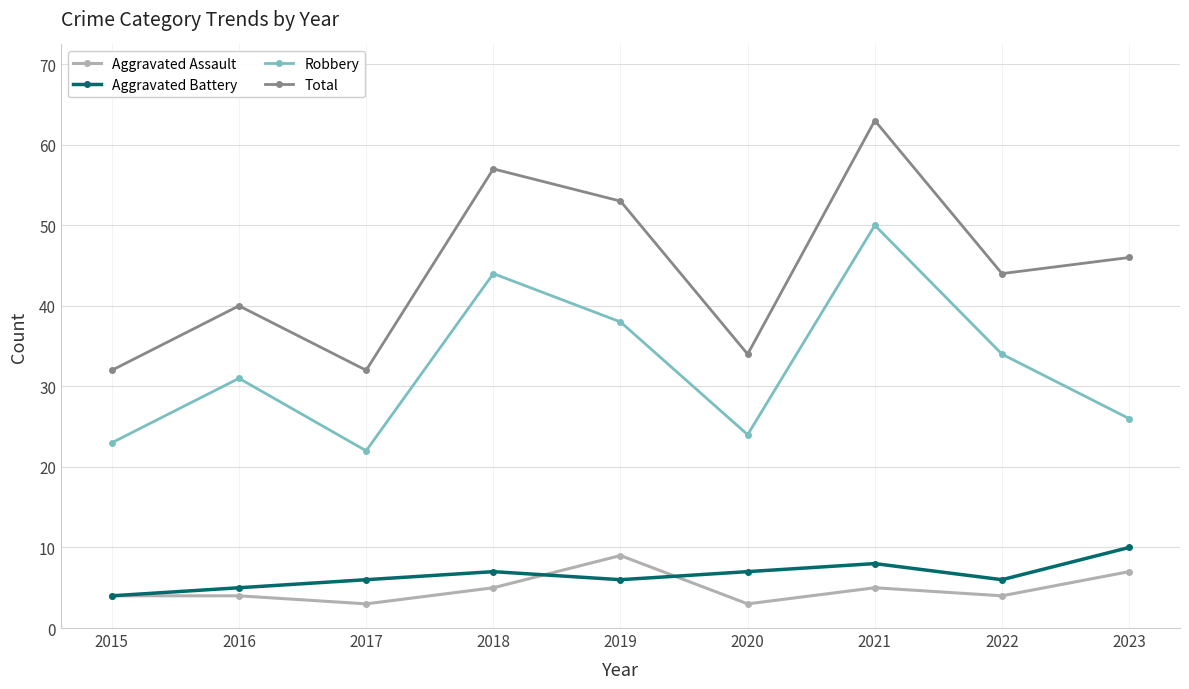

Reading right to left, what are all the values shown in this chart?

Aggravated Assault: 2023=7	2022=4	2021=5	2020=3	2019=9	2018=5	2017=3	2016=4	2015=4
Aggravated Battery: 2023=10	2022=6	2021=8	2020=7	2019=6	2018=7	2017=6	2016=5	2015=4
Robbery: 2023=26	2022=34	2021=50	2020=24	2019=38	2018=44	2017=22	2016=31	2015=23
Total: 2023=46	2022=44	2021=63	2020=34	2019=53	2018=57	2017=32	2016=40	2015=32